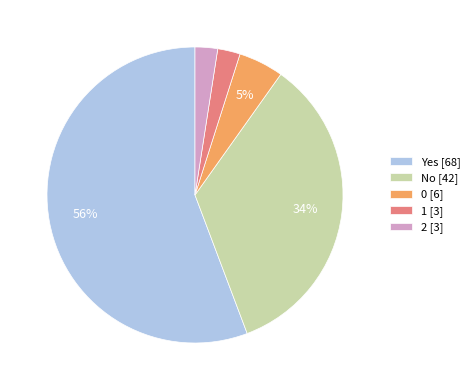

To the nearest percent, what portion does No represent?

34%